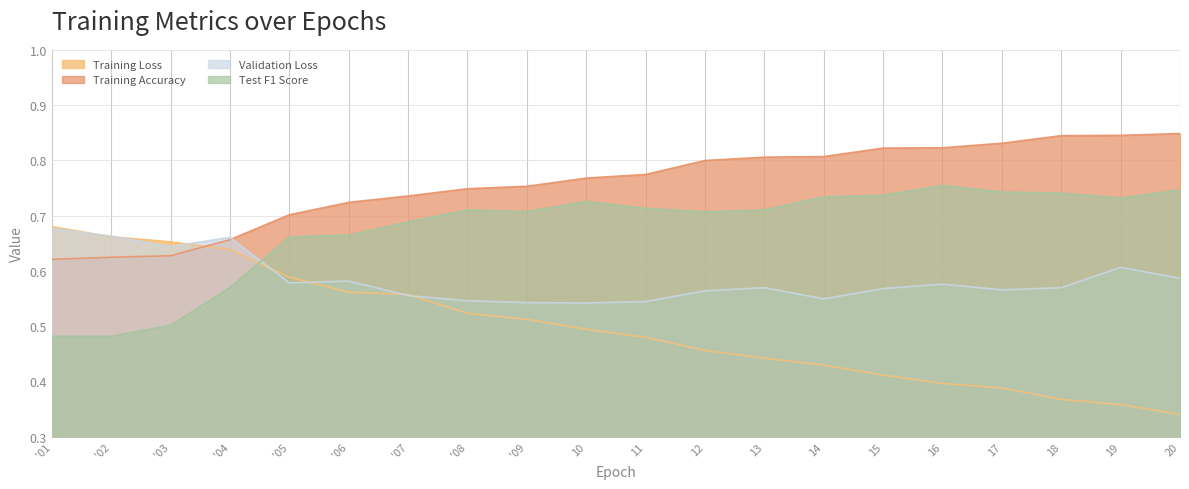

True or false: Validation Loss and Training Loss intersect in this chart.

True